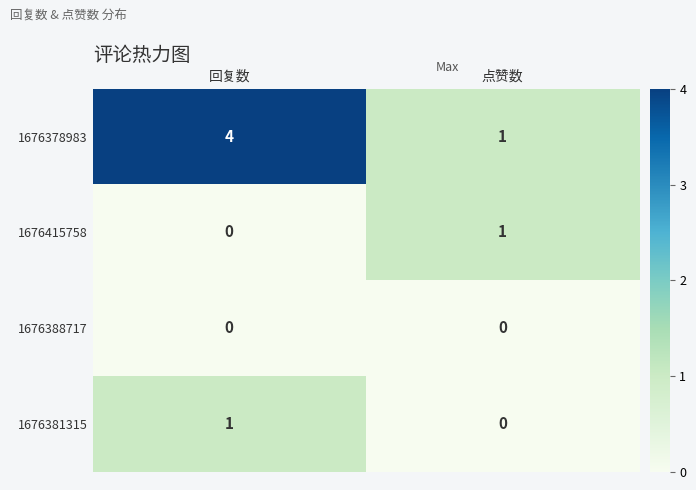

Reading right to left, transcribe all the data shown in this chart.

1676378983: 1	4
1676415758: 1	0
1676388717: 0	0
1676381315: 0	1